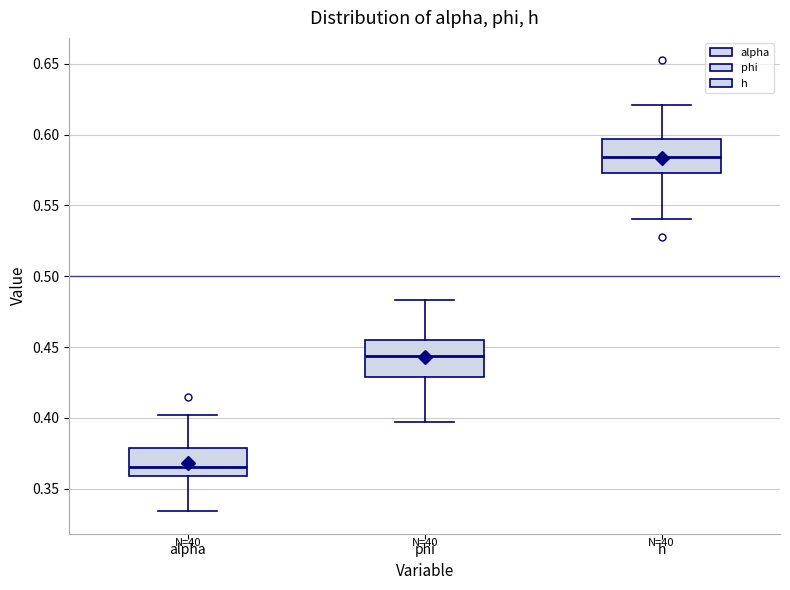

Which box's median line is the highest?

h